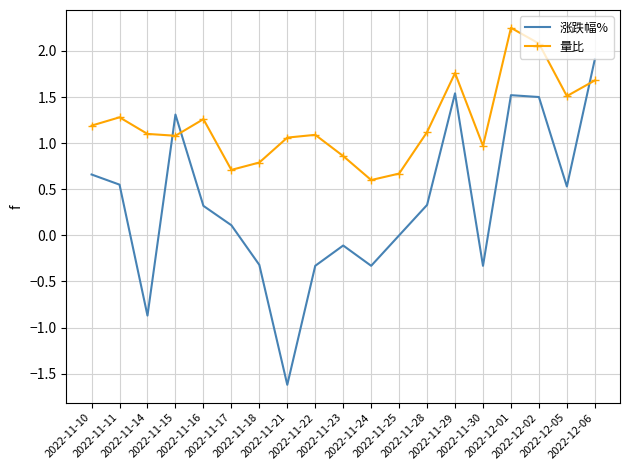

What is the total value across all series at 2022-11-25?

0.7